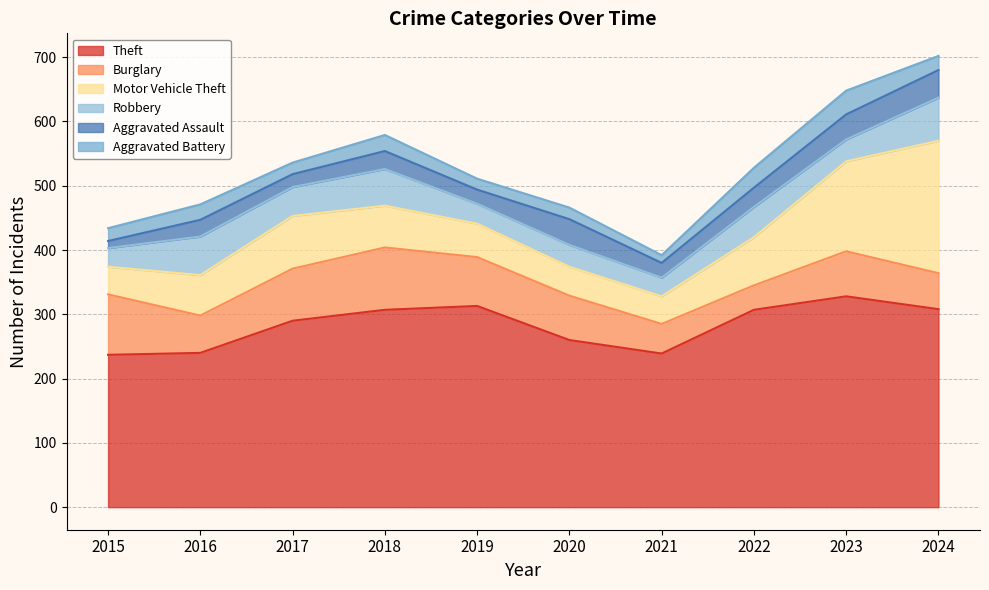

True or false: Aggravated Assault has a value of 71 at 2024.

False